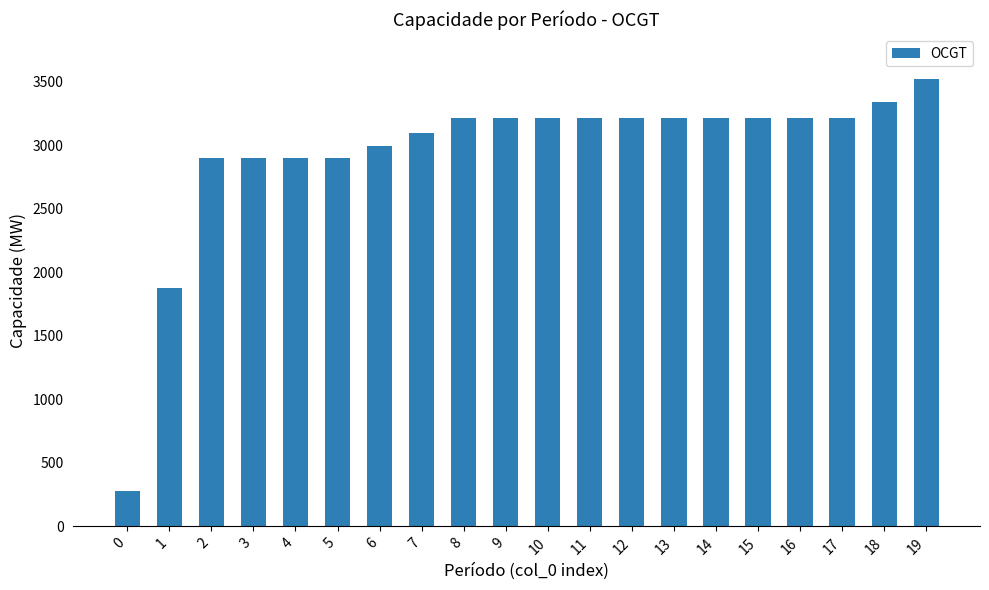

True or false: the data shows 828 at 14.

False